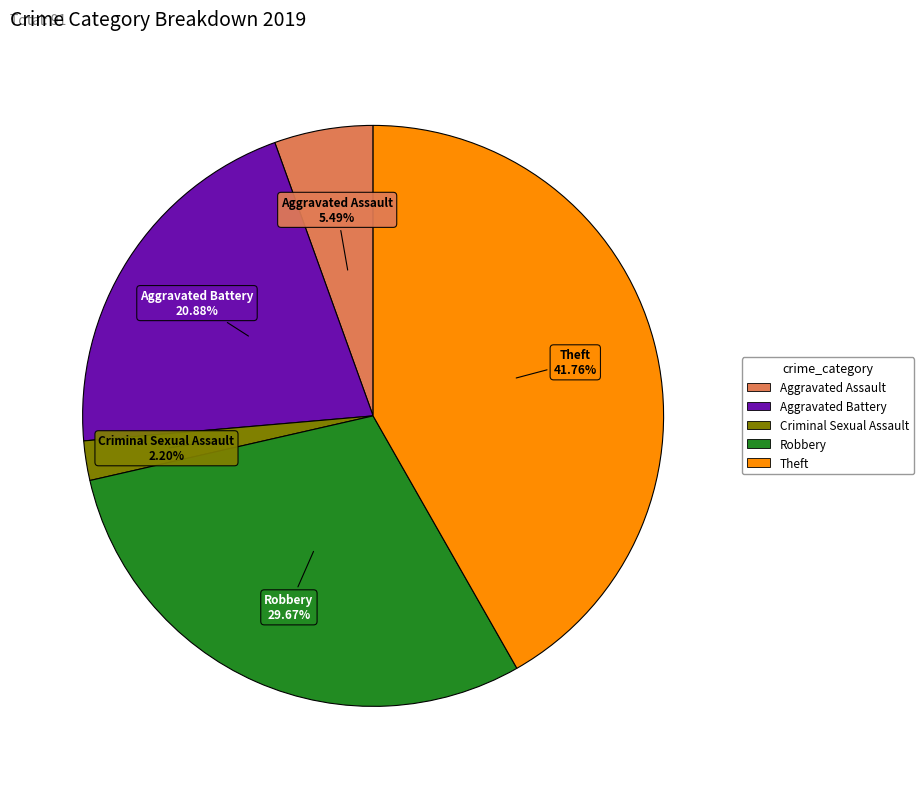

Is there a majority slice in this chart?

No